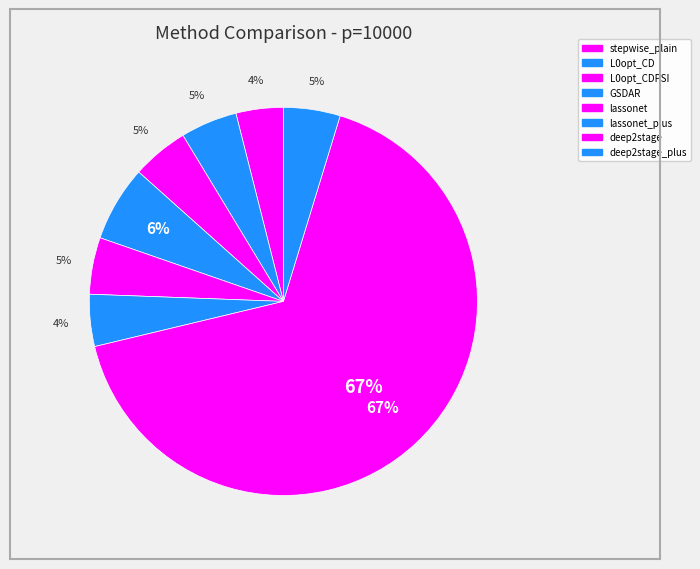

To the nearest percent, what is the difference between the largest and smallest slice percentages?

63%